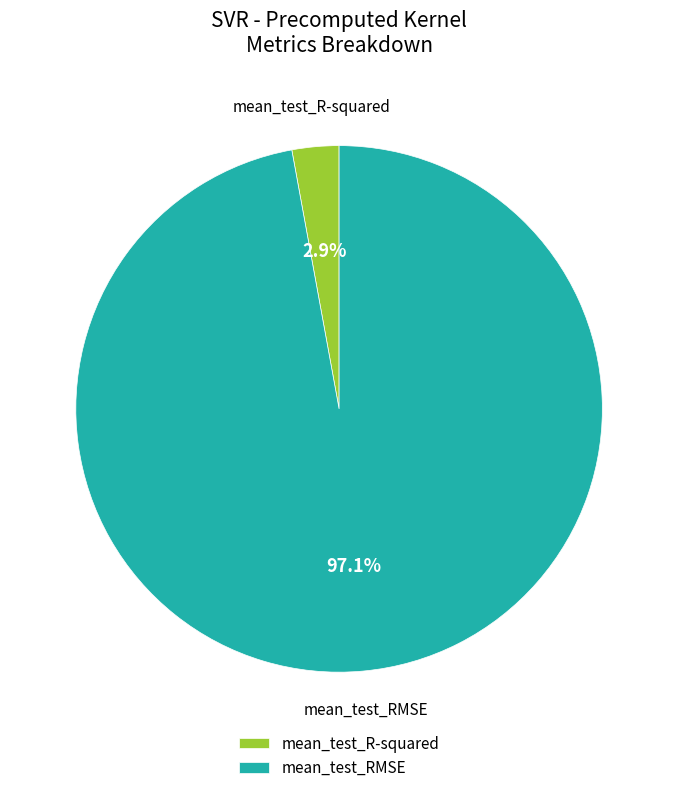

Do mean_test_R-squared and mean_test_RMSE together represent more than half of the pie?

Yes